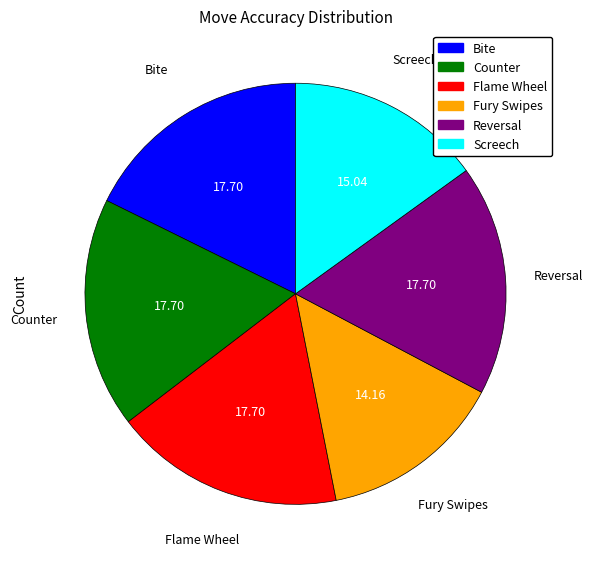

True or false: Fury Swipes accounts for 1% of the total.

False